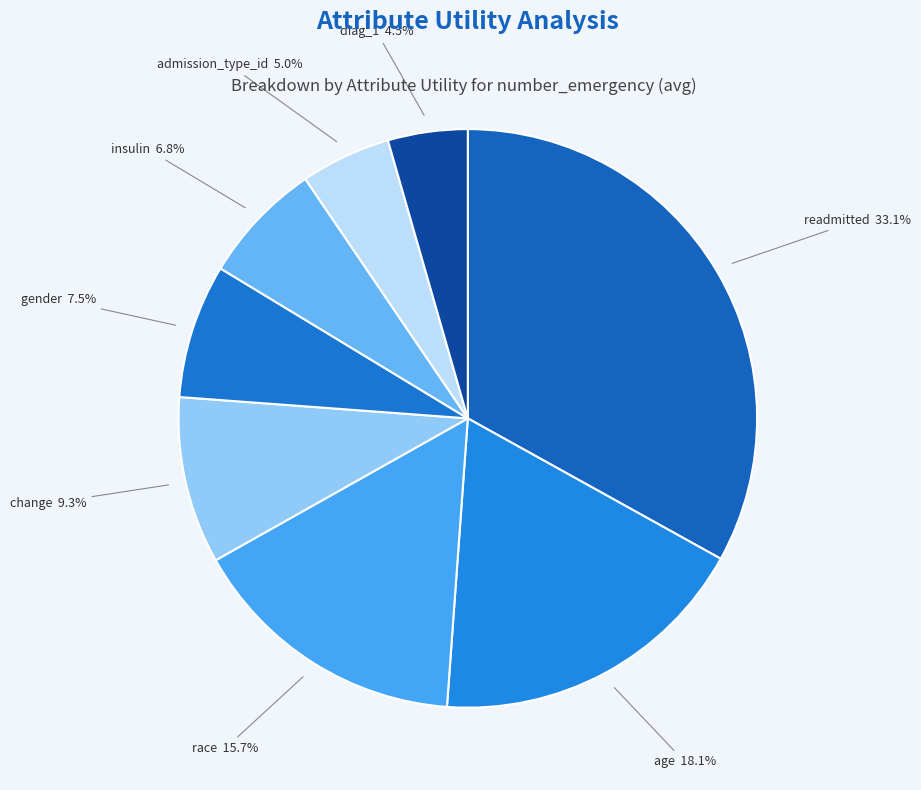

To the nearest percent, what is the difference between the largest and smallest slice percentages?

29%